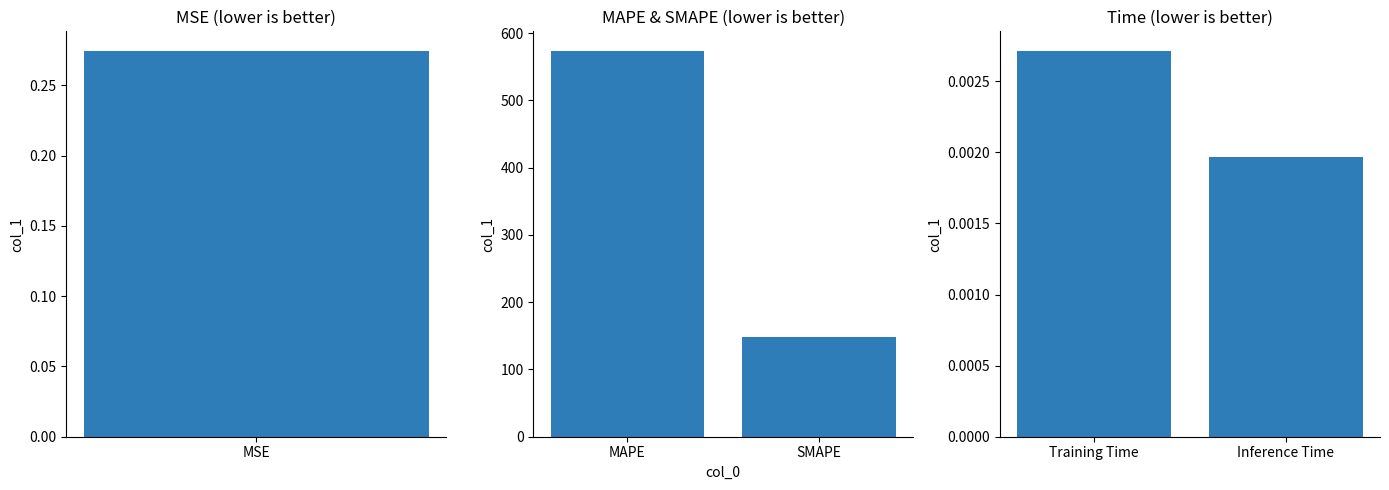

Which label corresponds to the largest value in the chart?

MAPE